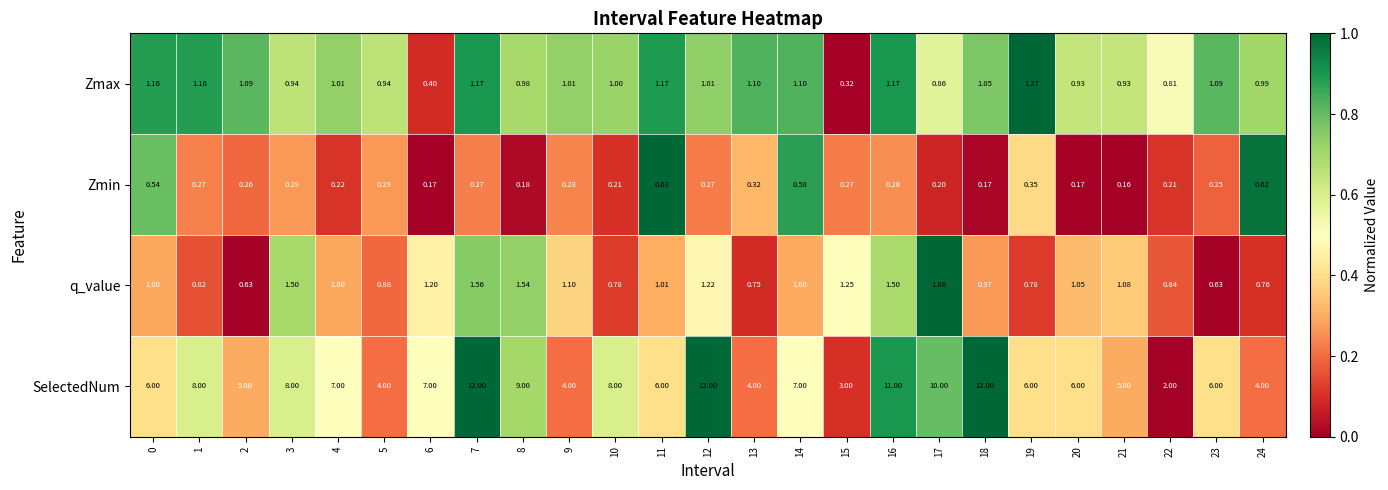

Which series changed the most between 8 and 20?

SelectedNum